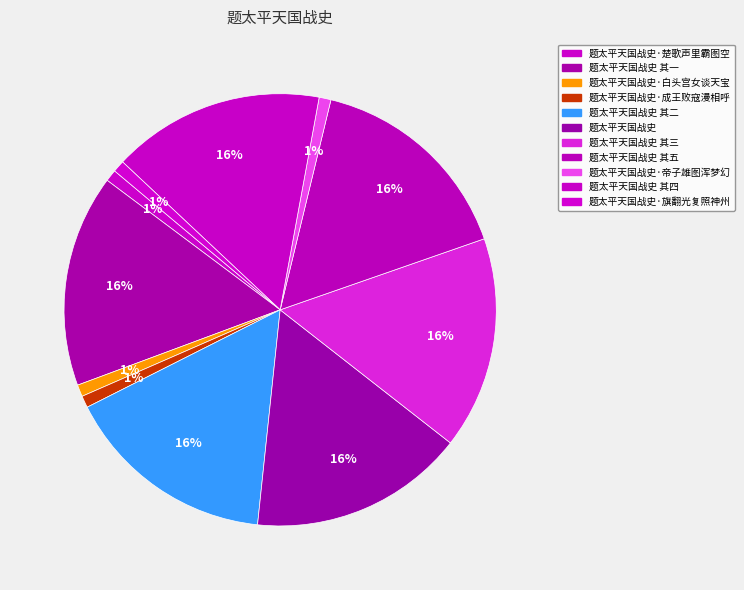

Count the number of slices in the pie.

11